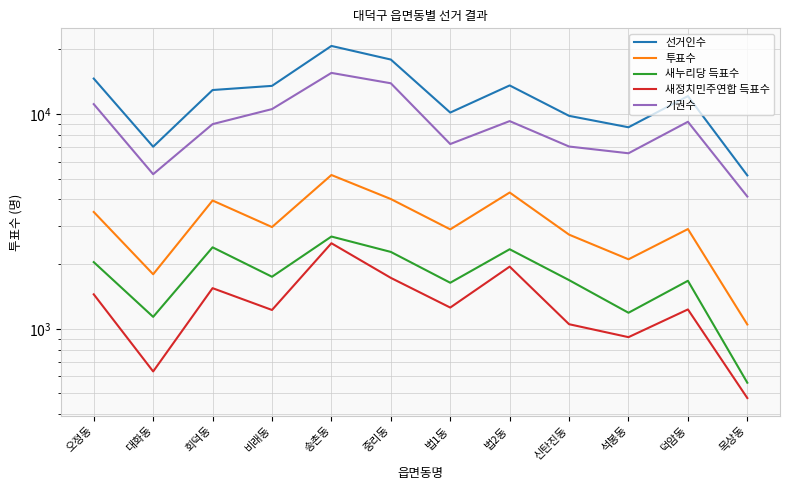

What is the sum of all 기권수 values?

108591